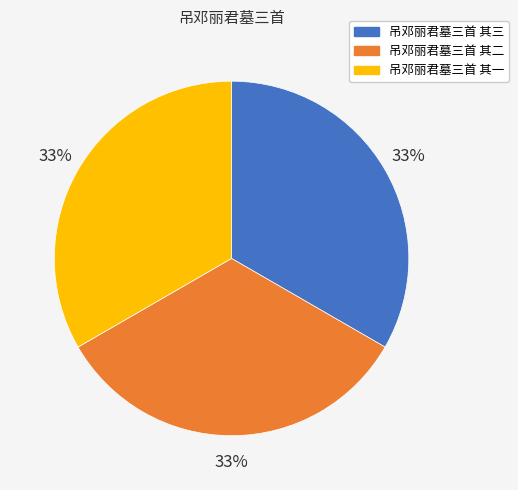

Is the sum of 吊邓丽君墓三首 其二 and 吊邓丽君墓三首 其一 greater than half?

Yes